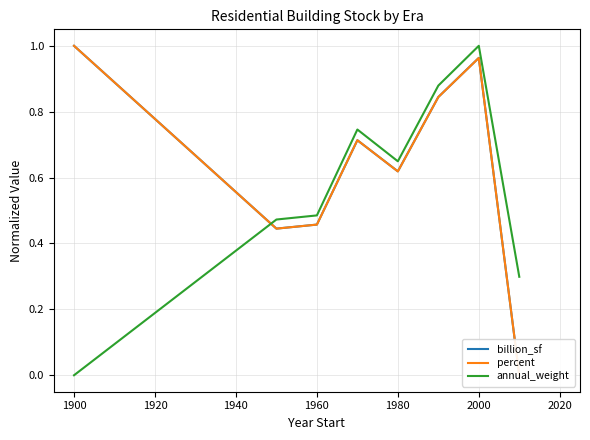

At which label does annual_weight reach its minimum?

1900